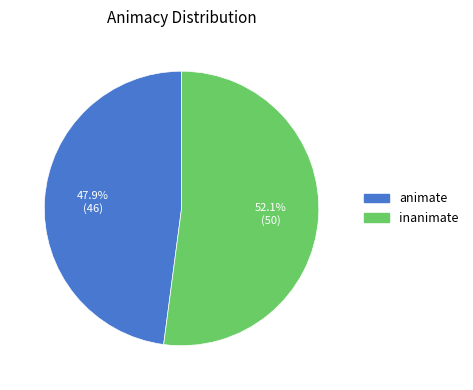

Which category has the biggest portion of the pie?

inanimate